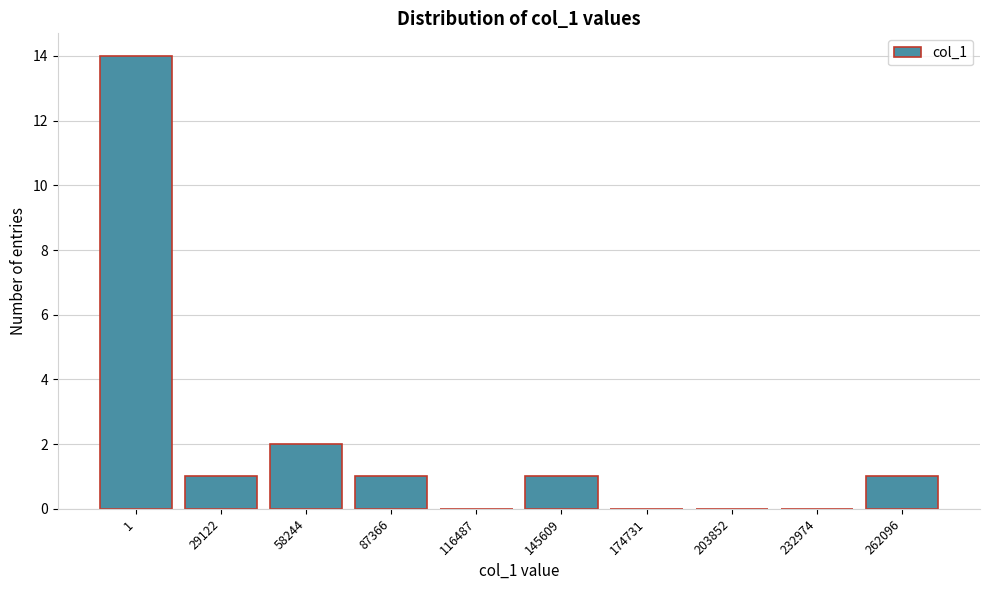

Reading left to right, extract all data points from this chart.

1=14	29122=1	58244=2	87366=1	116487=0	145609=1	174731=0	203852=0	232974=0	262096=1